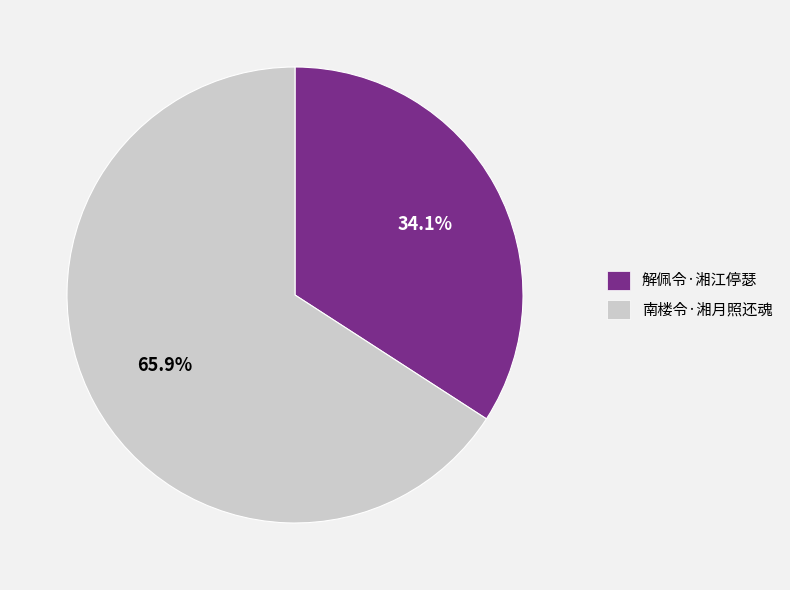

Is it true that 解佩令·湘江停瑟 is 28% of the pie?

False